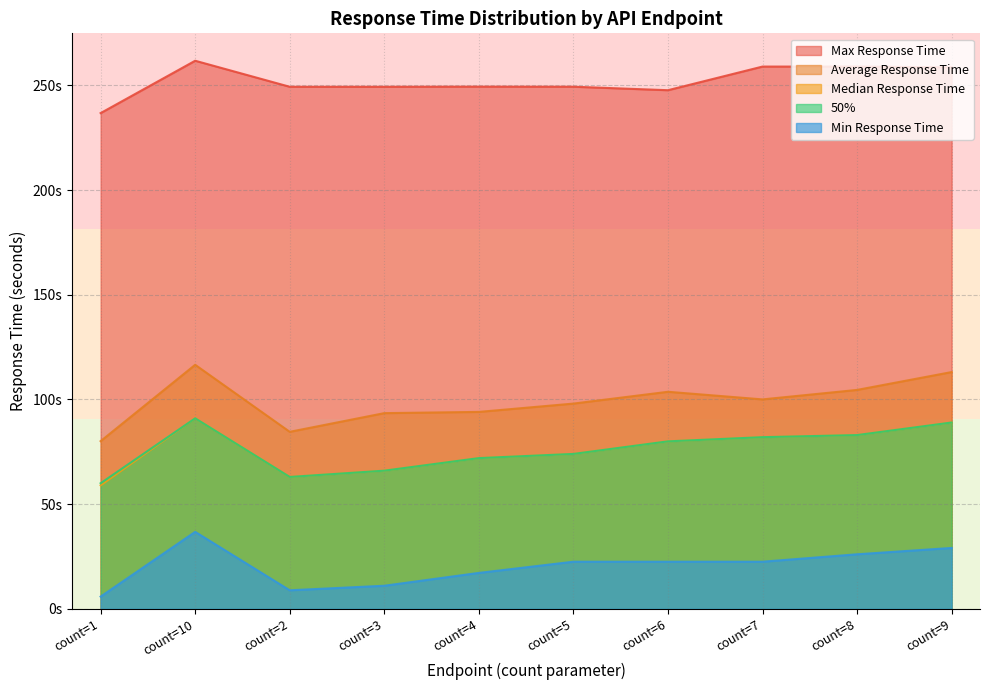

At how many categories does at least one series exceed 241?

9